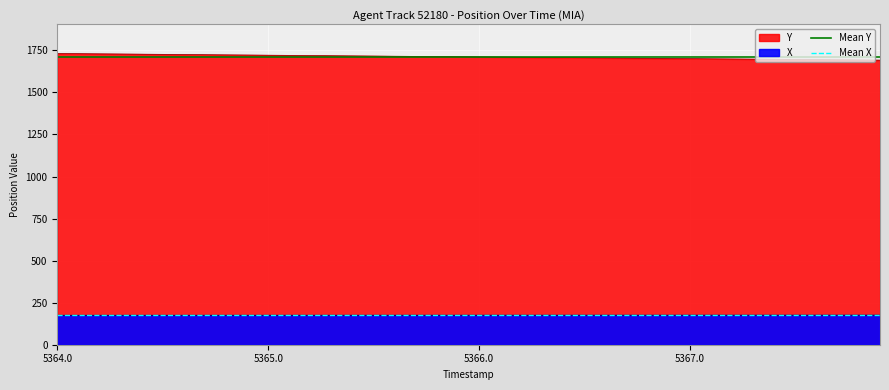

Reading left to right, list all the values displayed in this chart.

Mean Y: 1711.8	1711.8
Mean X: 174.7	174.7